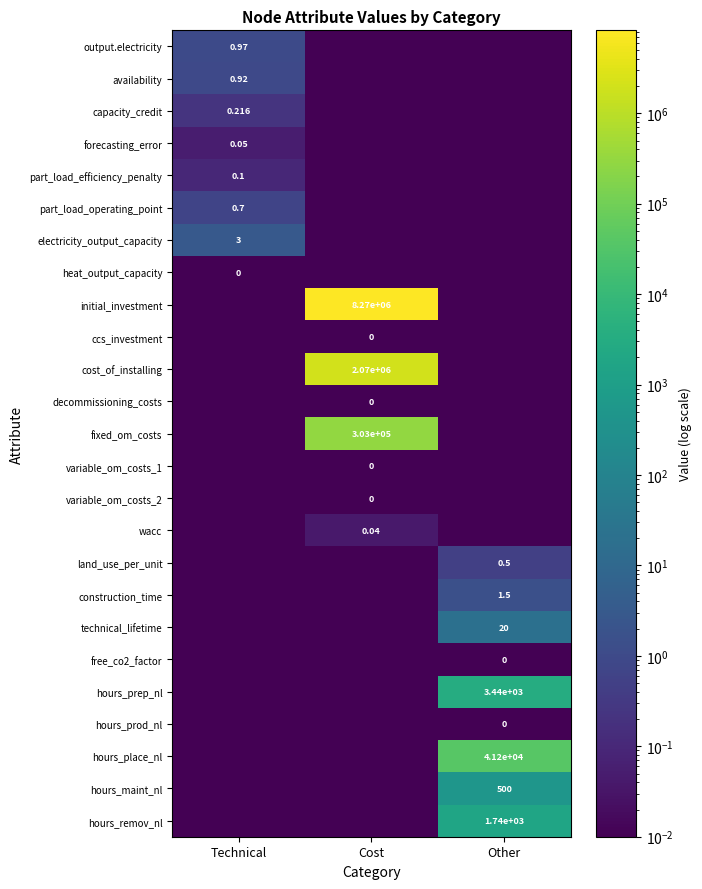

At which category does the chart reach its peak across all series?

Cost